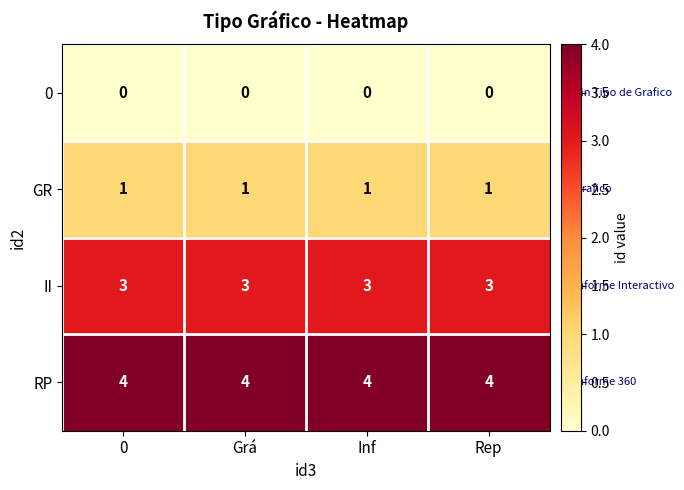

What is the average value of the RP series?

4